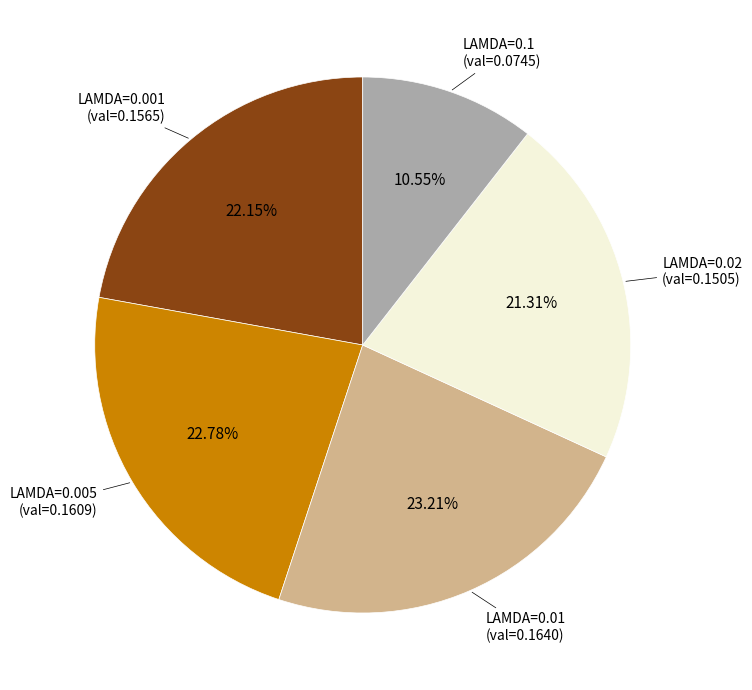

To the nearest percent, what is the difference between the largest and smallest slice percentages?

13%